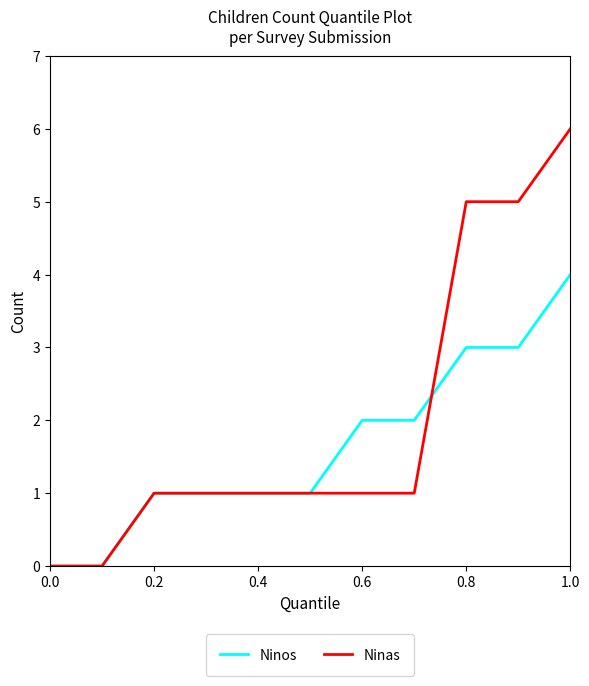

What are all the series names shown in the legend?

Ninos, Ninas